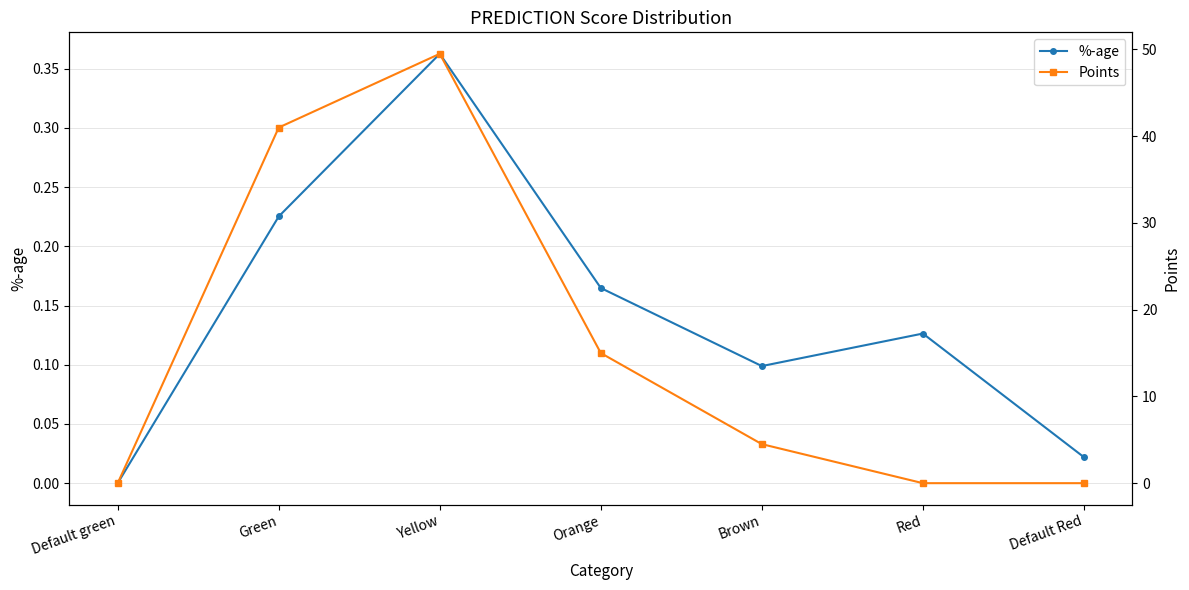

How many values in the Points series are below 4?

3